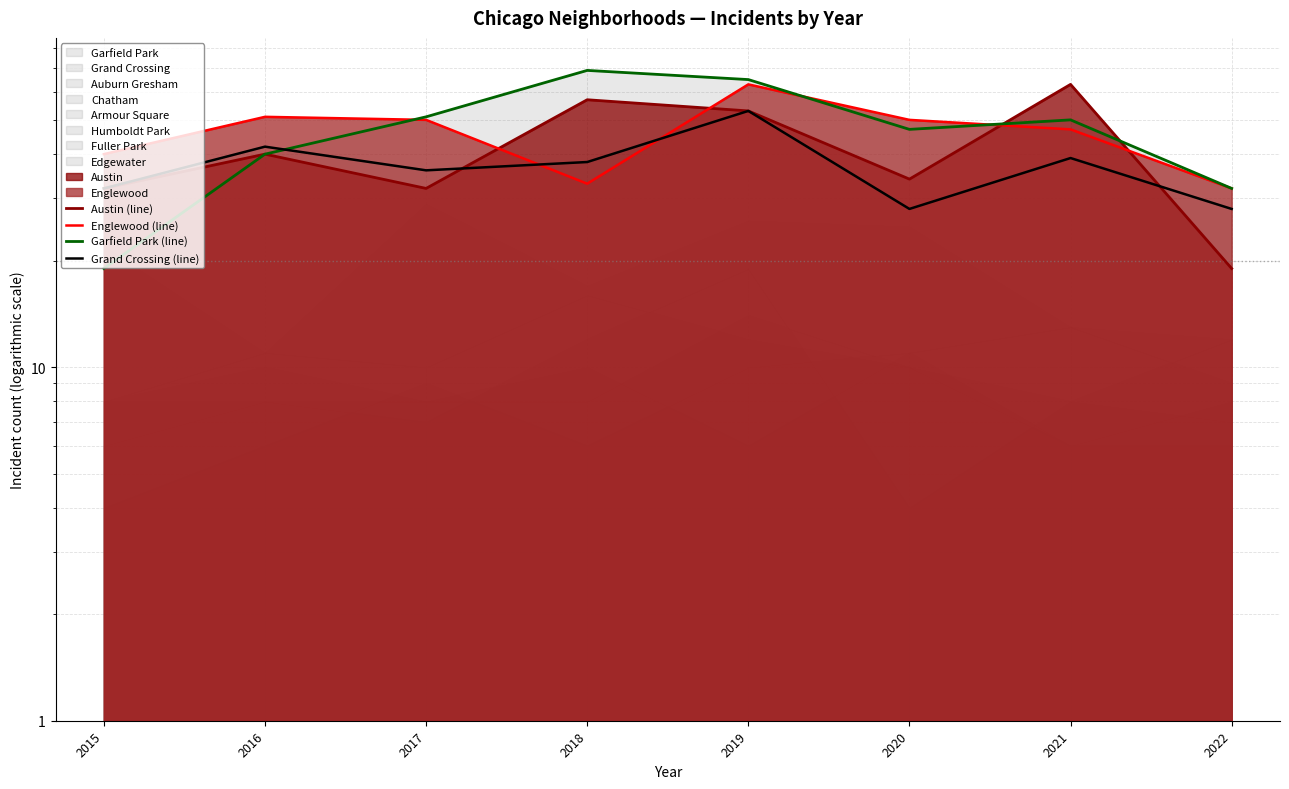

Is it true that Garfield Park (line) equals 66 at 2016?

False